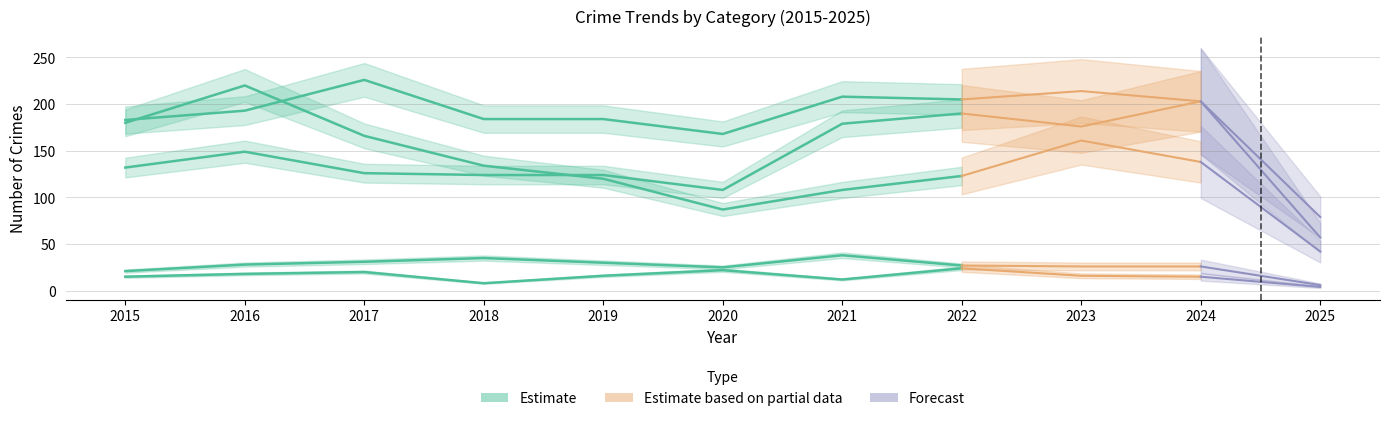

Which has a higher value, 2021 or 2023?

2021